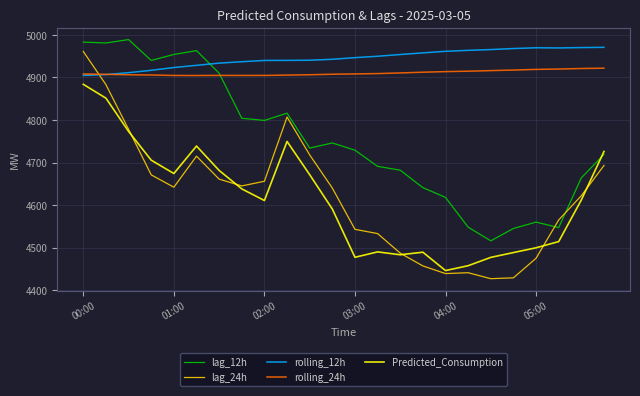

What is the difference between the maximum and minimum values in the lag_24h series?

534.0